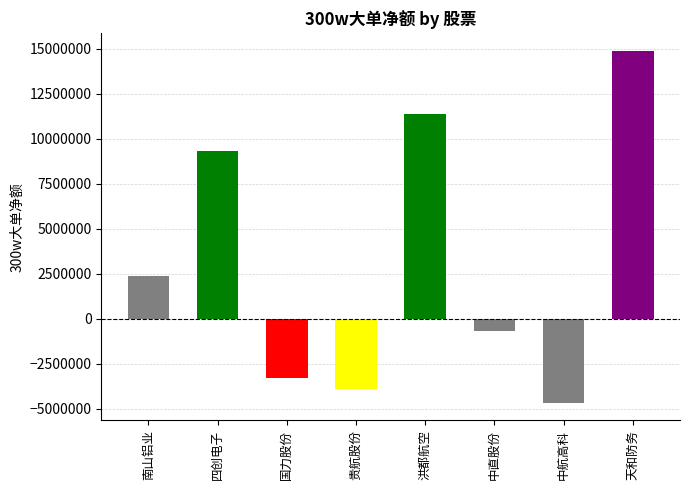

What is the smallest value displayed?

-4656085